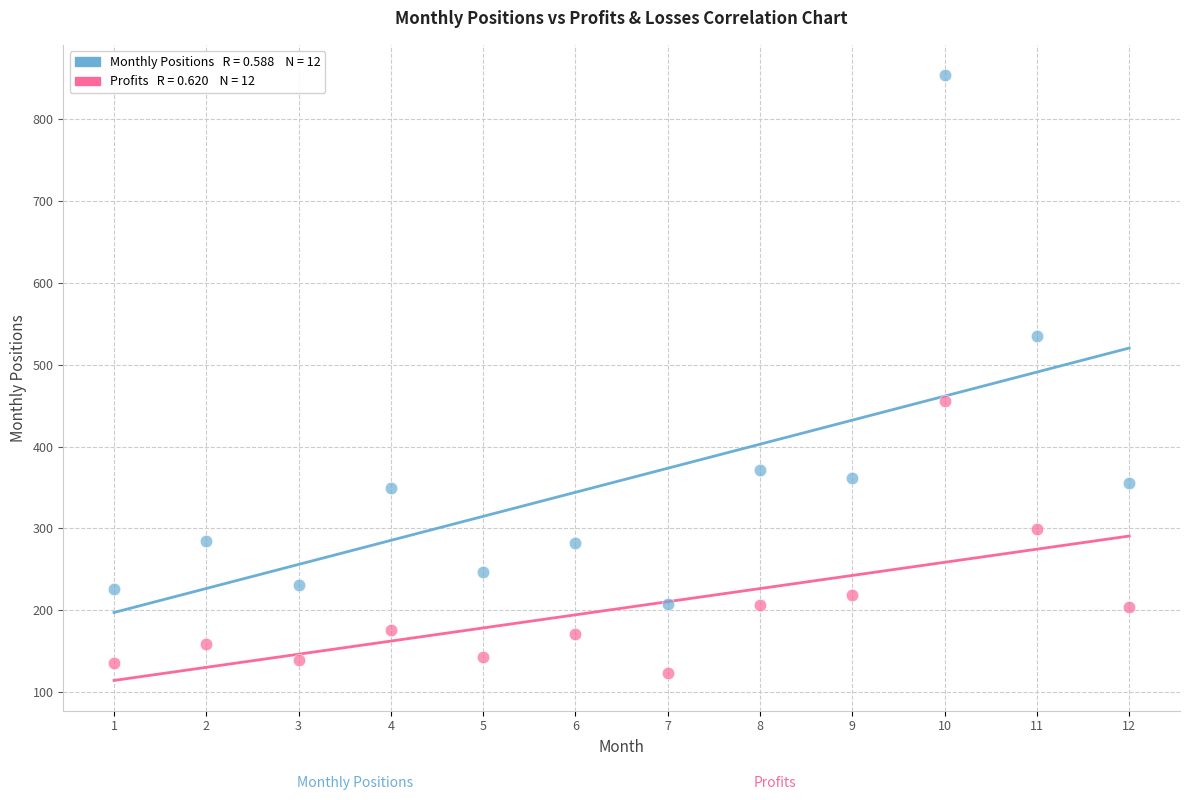

Across all data points, what is the range of Y values (max minus min)?

731